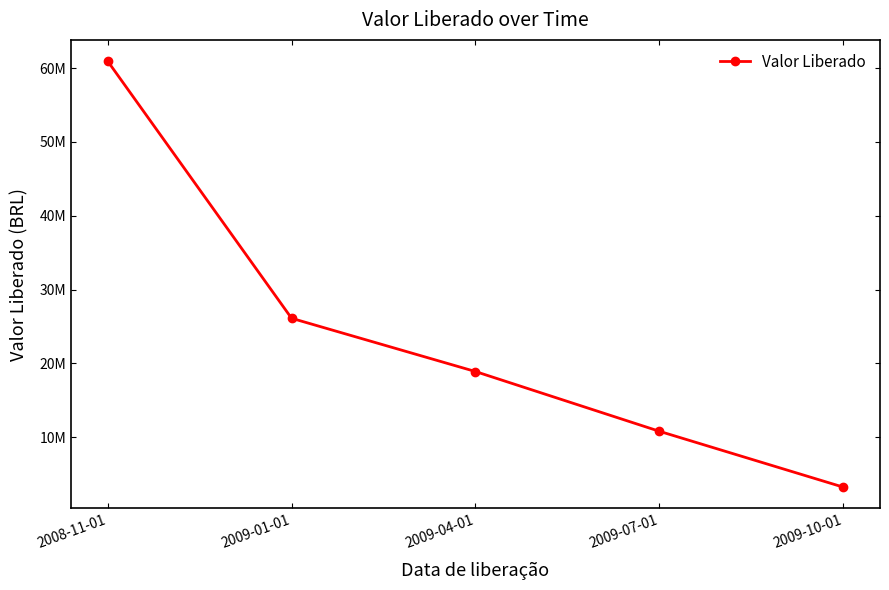

What value does the data have at 2009-04-01?

18899000